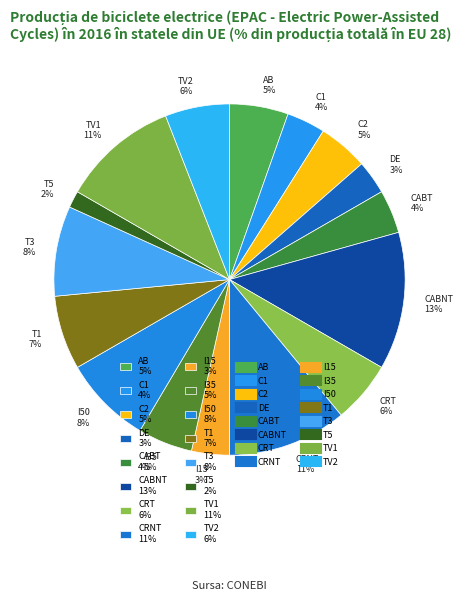

The CABT slice represents 4% of the pie. True or false?

True